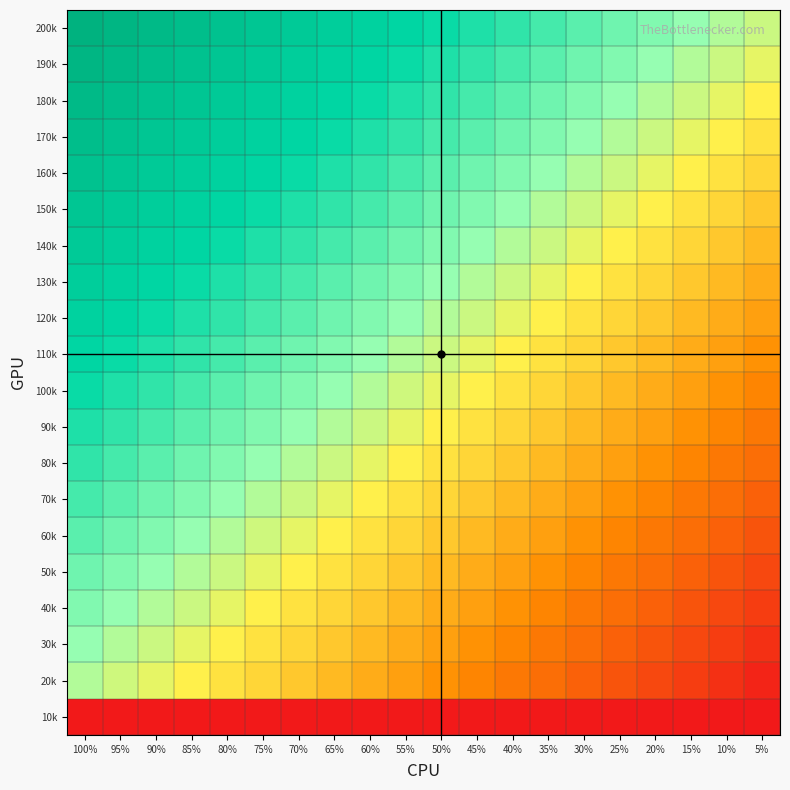

What is the maximum value shown in the chart?

1.0